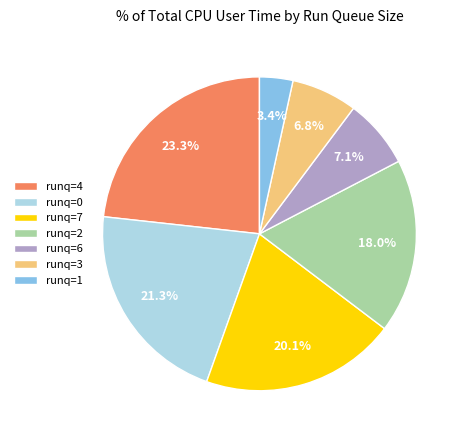

Which category has the biggest portion of the pie?

runq=4